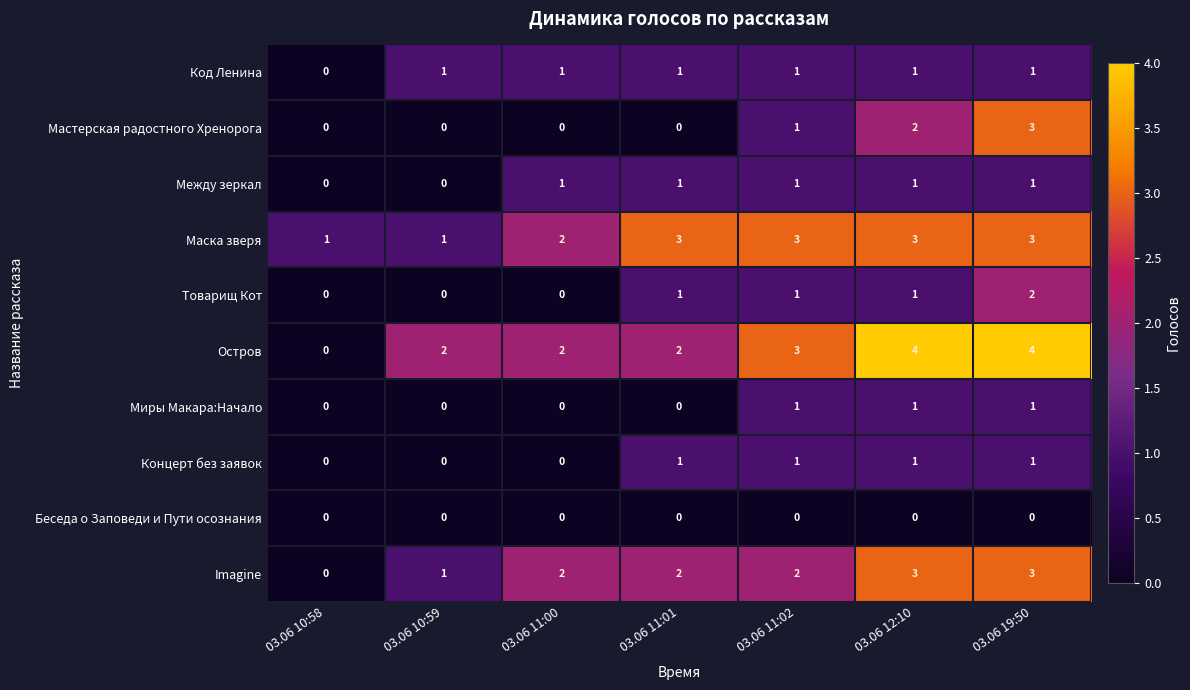

Is the value of Товарищ Кот at 03.06 19:50 greater than the value of Мастерская радостного Хренорога at 03.06 10:58?

Yes